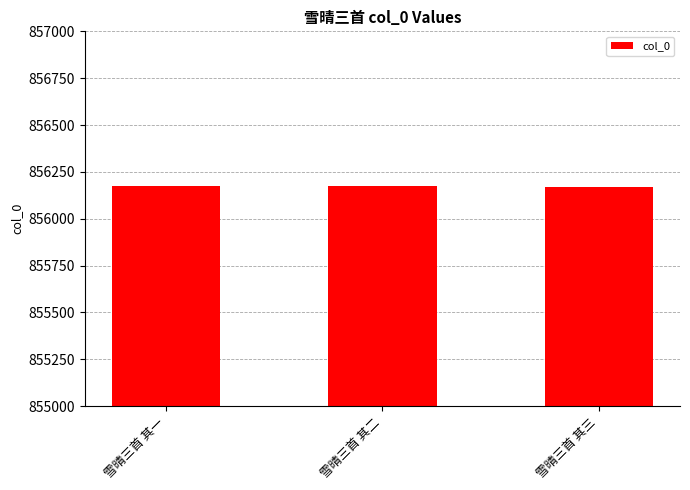

What is the label of the 1st bar from the left?

雪晴三首 其一